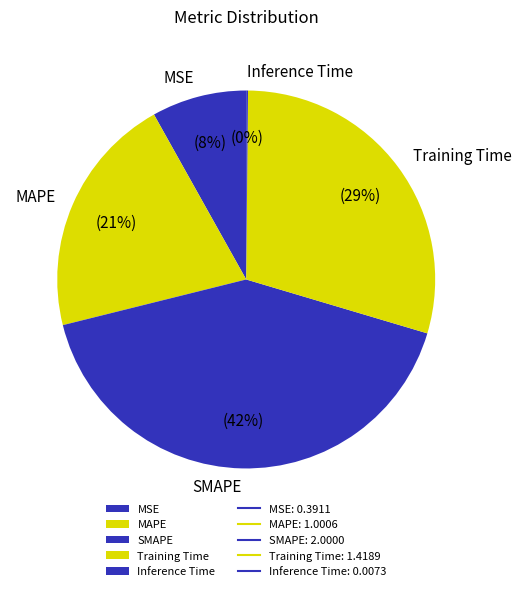

To the nearest percent, what is the average slice percentage?

20%